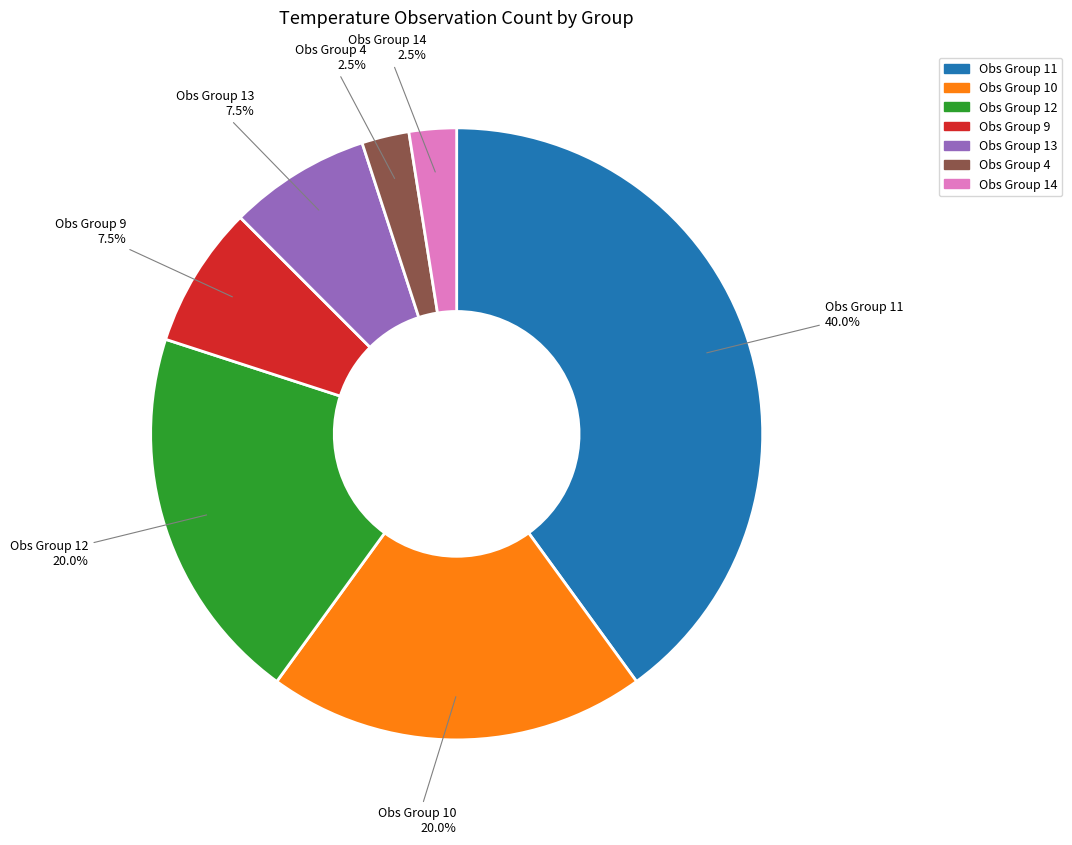

Which category has the biggest portion of the pie?

Obs Group 11